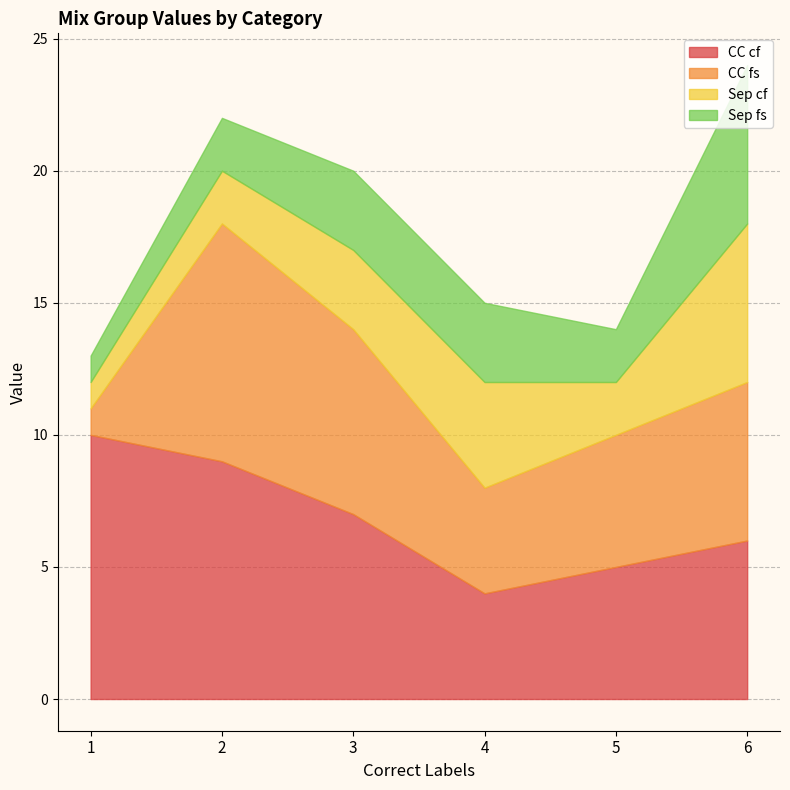

True or false: CC fs and CC cf cross at least once.

False